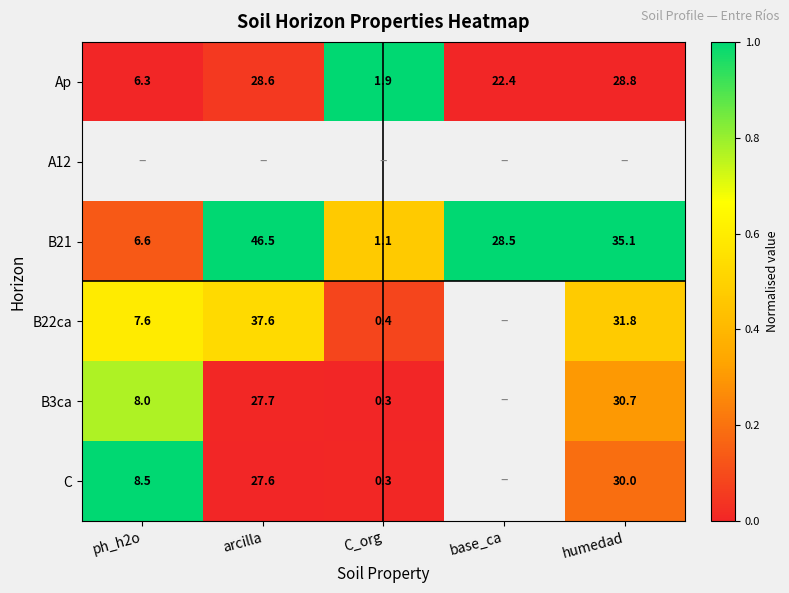

At how many categories does at least one series exceed 0?

5